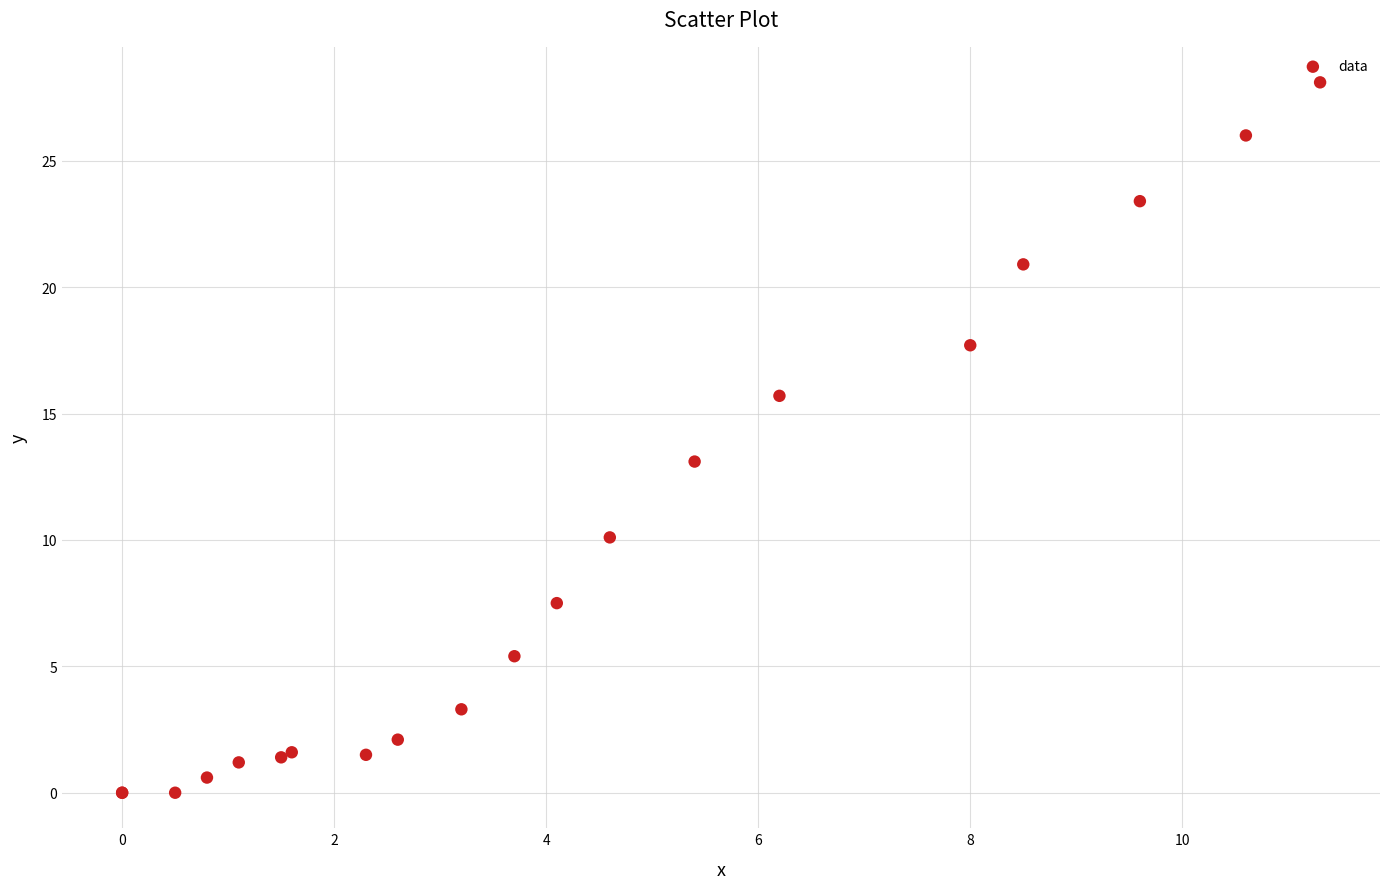

What Y value in the scatter plot is closest to 14?

13.1